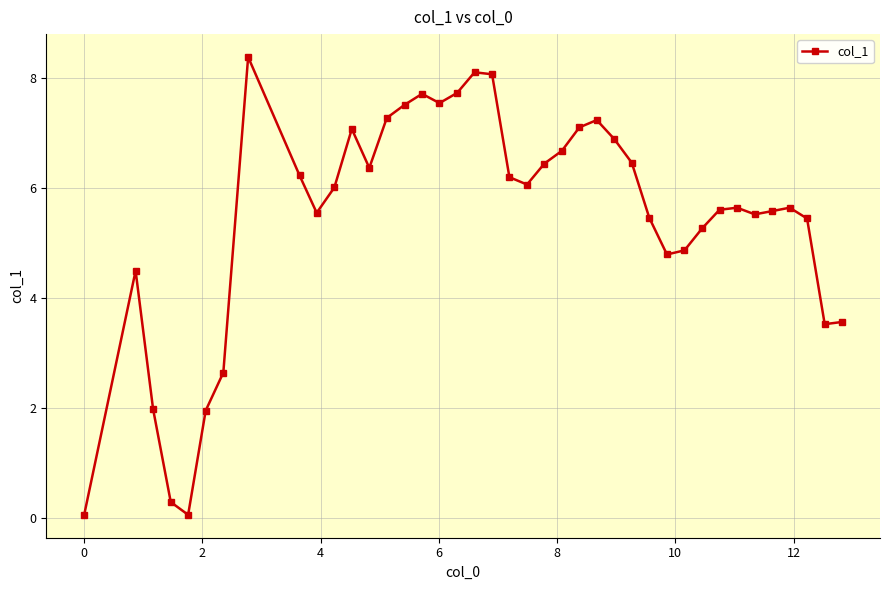

True or false: the data has more than 2 interior local peaks.

True